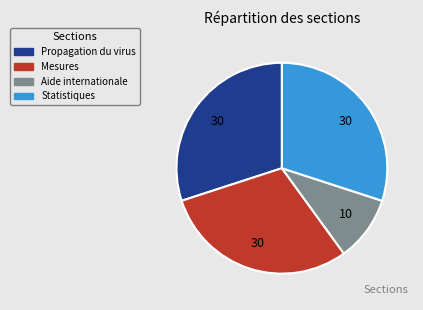

True or false: Statistiques accounts for 30% of the total.

True